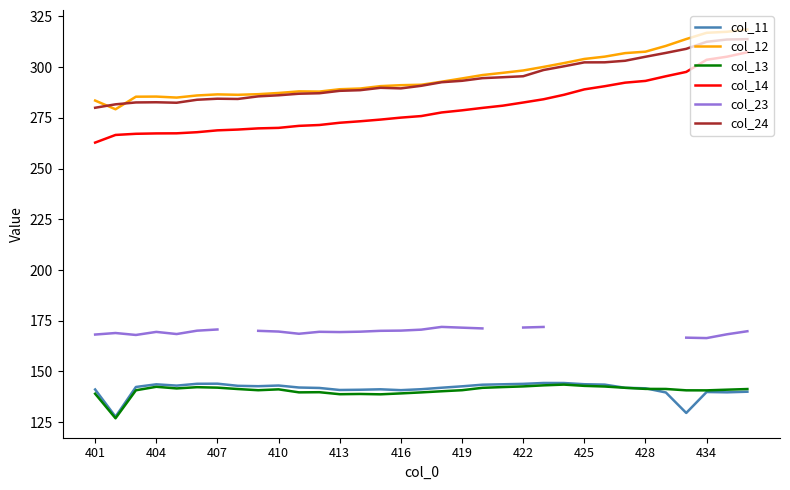

True or false: col_23 and col_12 cross at least once.

False